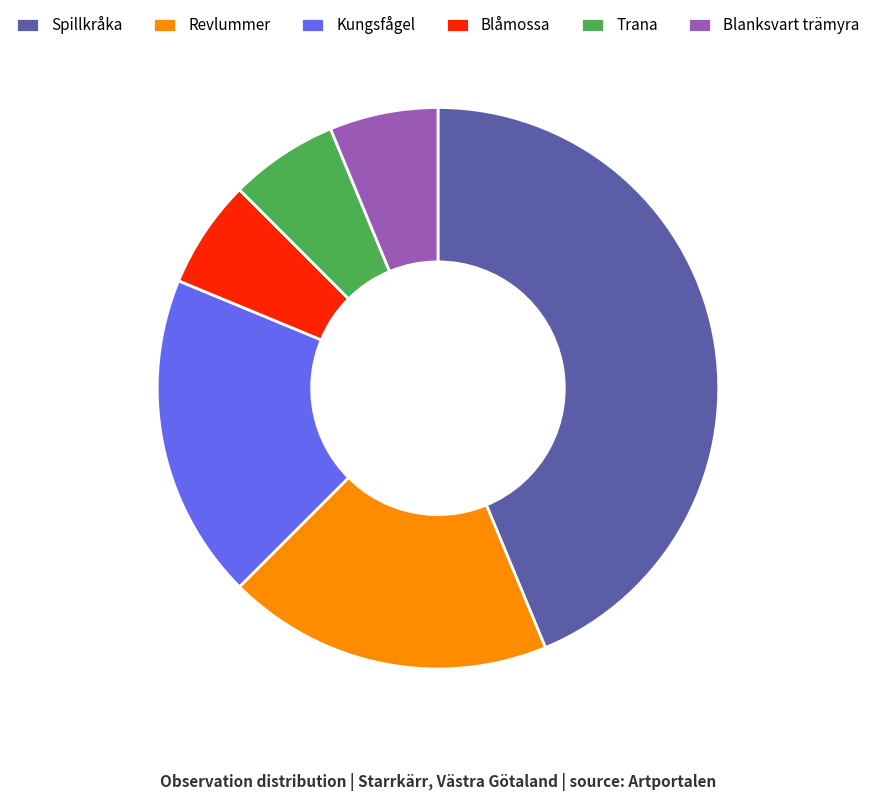

How many slices are in this pie chart?

6